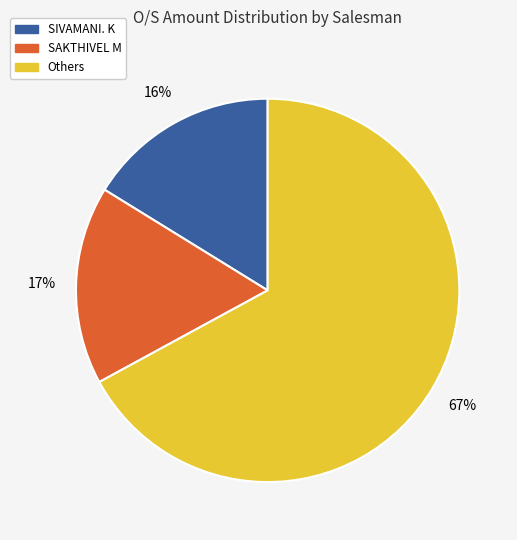

How many slices are in this pie chart?

3